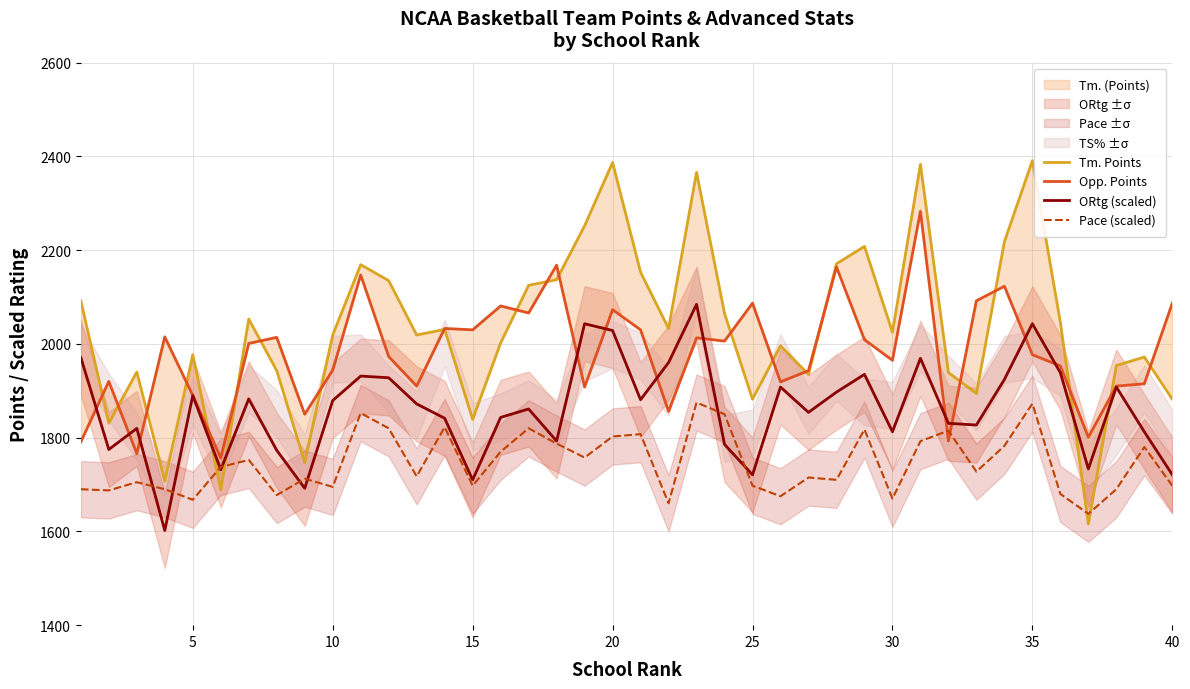

How many interior local valleys does the ORtg (scaled) series have?

12